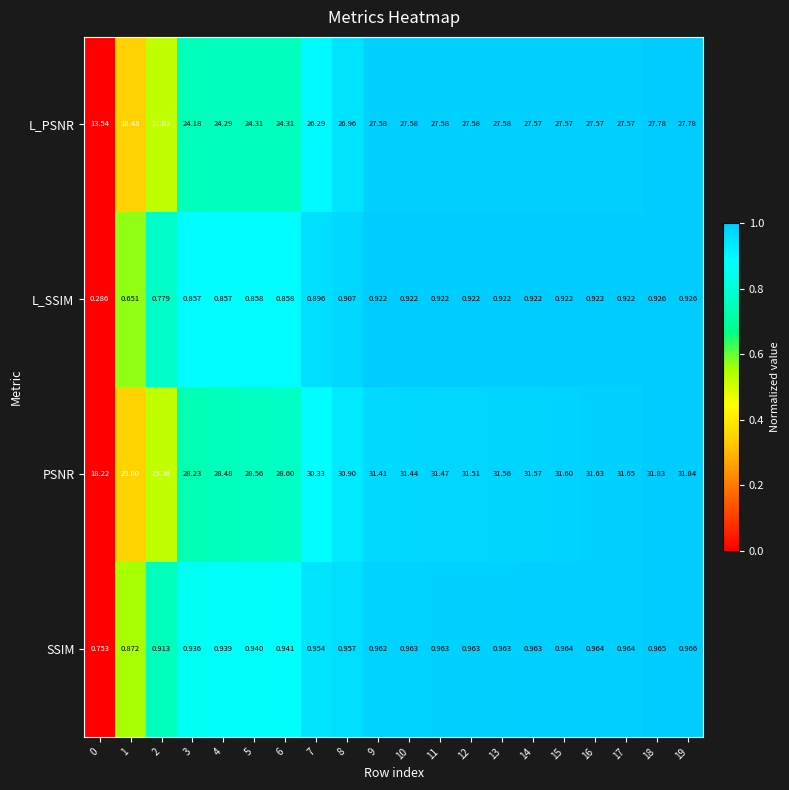

Which series changed the most between 10 and 14?

PSNR